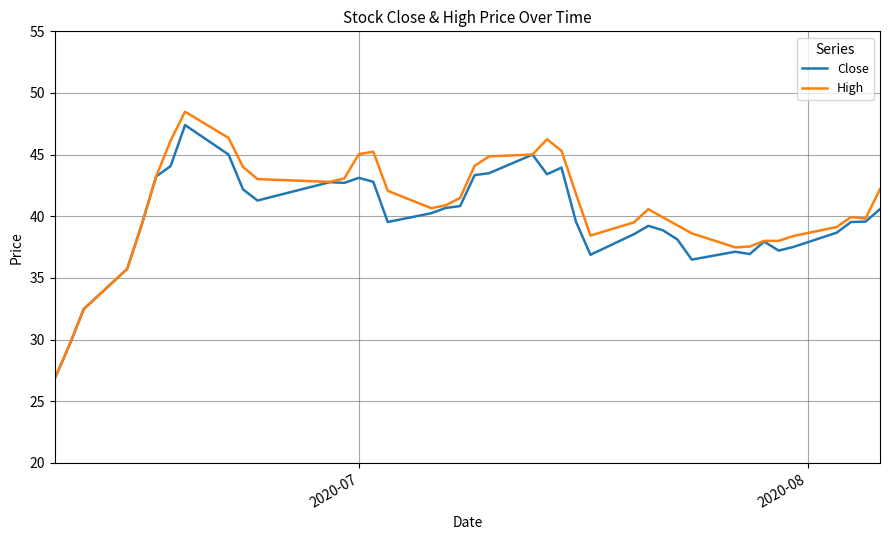

List the series in order of their overall mean, highest first.

High, Close